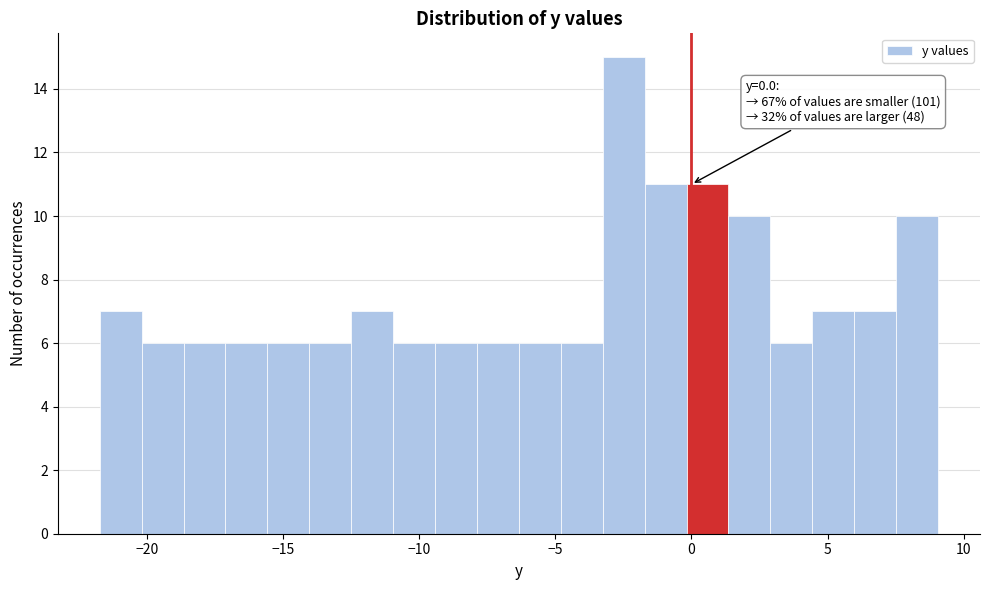

Read against the x-axis, roughly where is the centre of the tallest bar?

-2.5